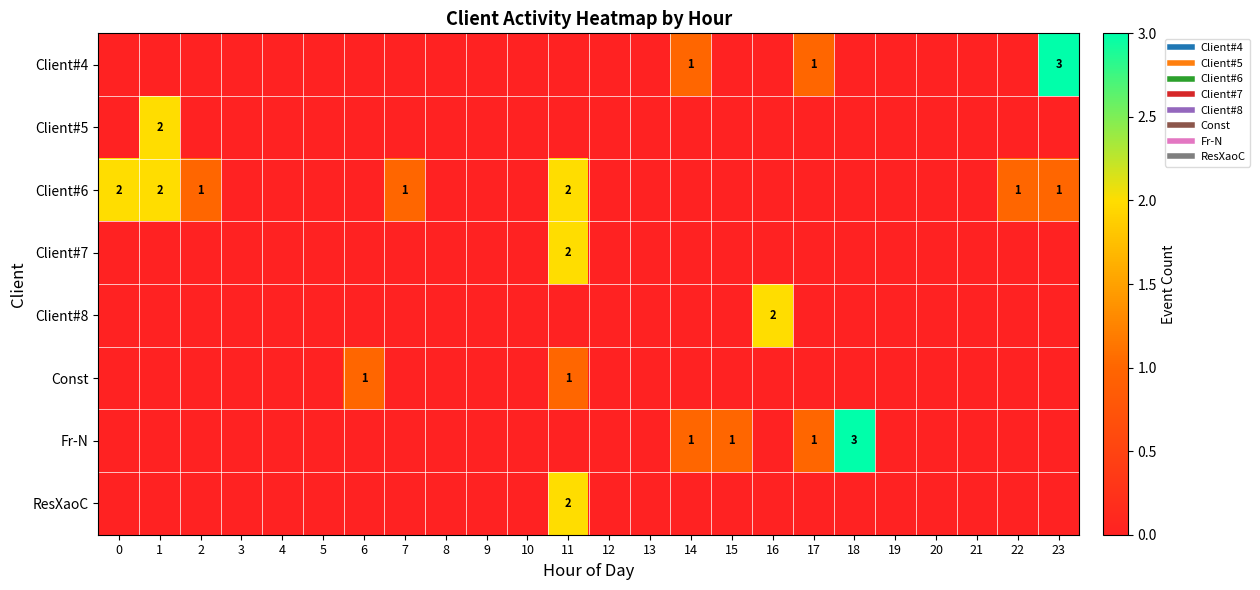

Which category has the highest value in the Client#4 series?

23